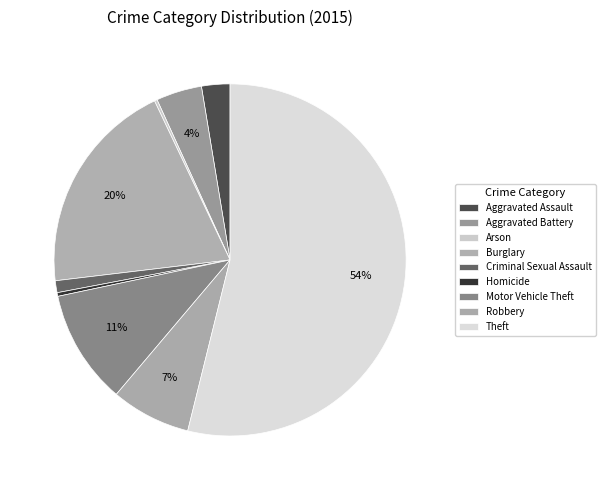

To the nearest percent, what is the average slice percentage?

11%